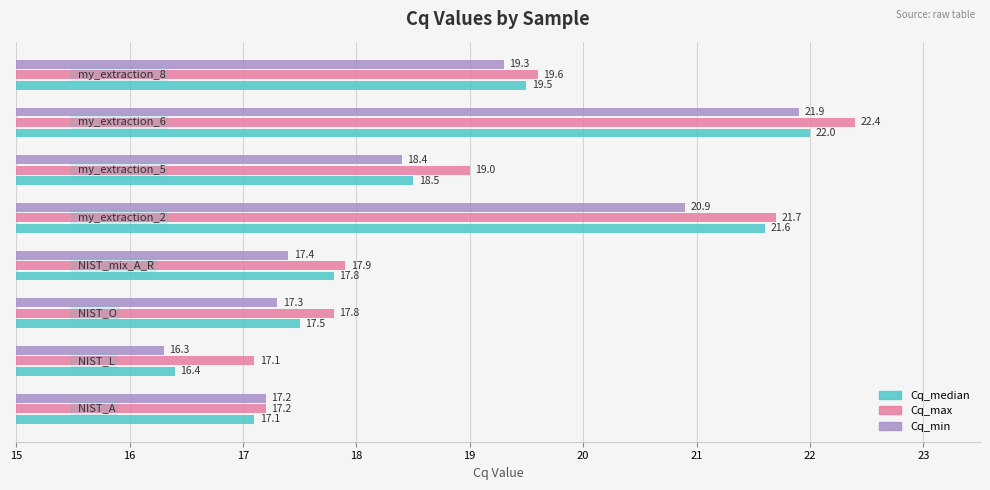

List the series in order of their overall mean, lowest first.

Cq_min, Cq_median, Cq_max